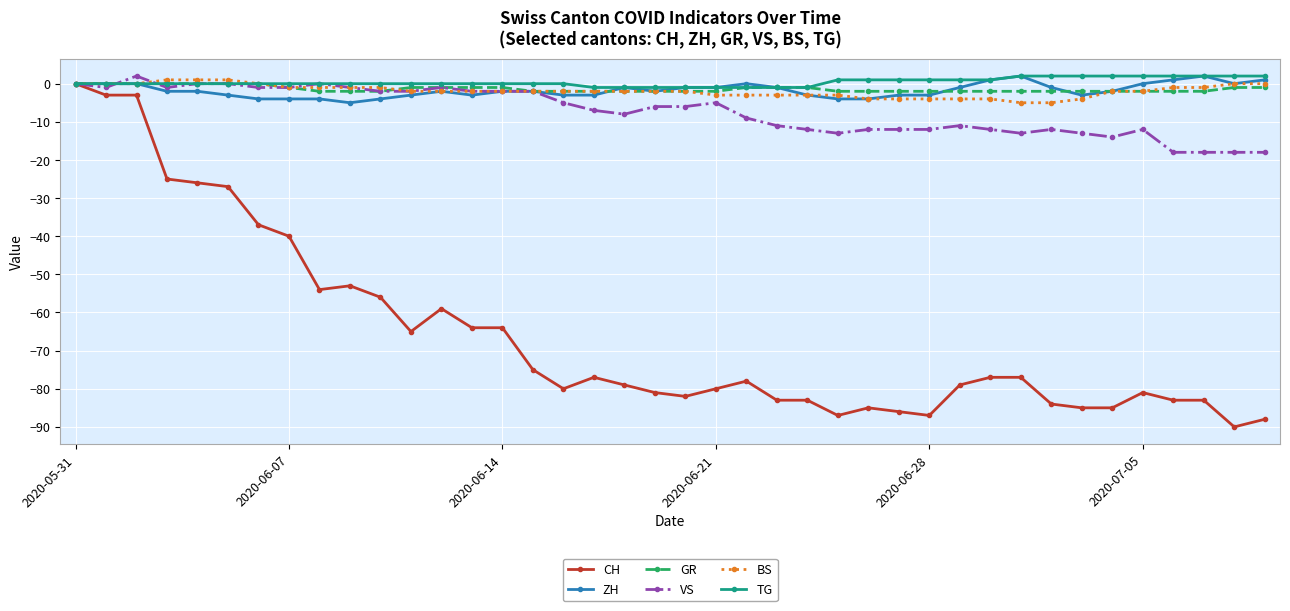

What are all the series names shown in the legend?

CH, ZH, GR, VS, BS, TG